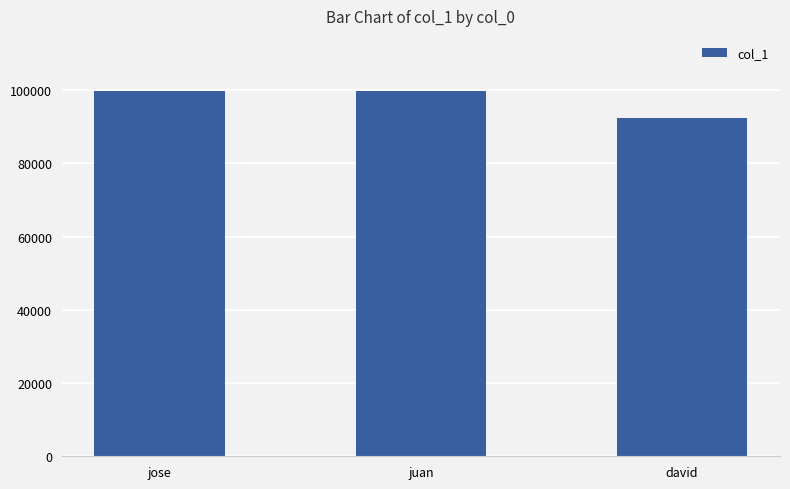

Reading left to right, transcribe all the data shown in this chart.

99836	99836	92394